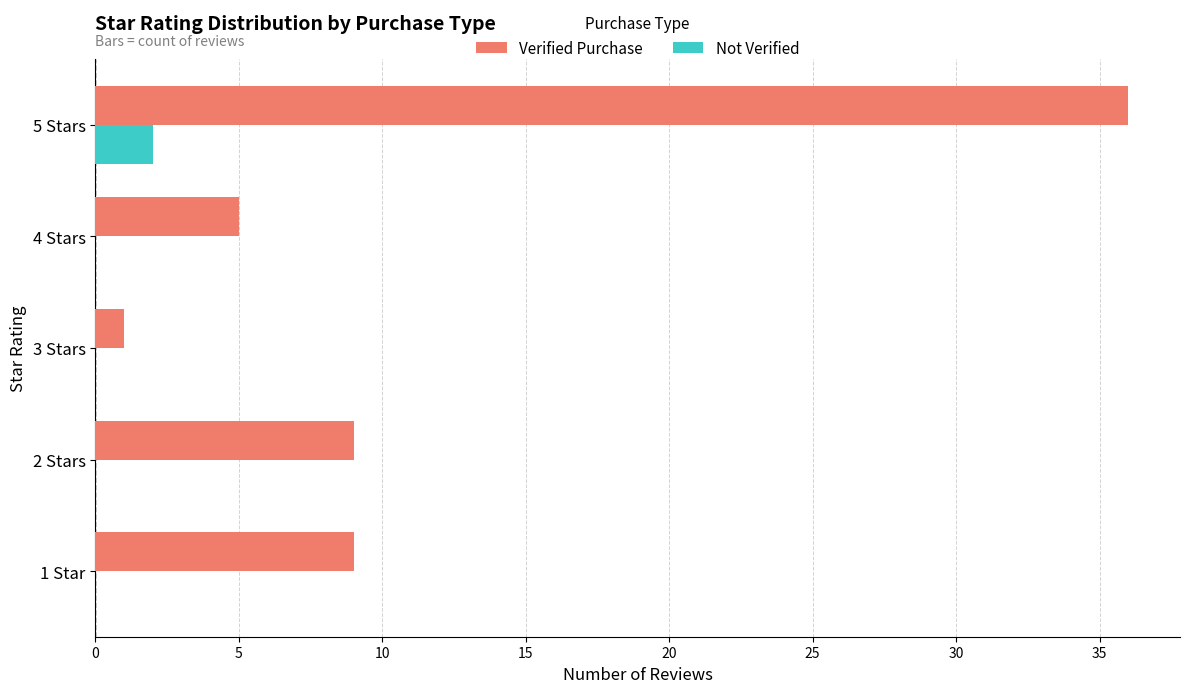

The value of Verified Purchase at 1 Star is 9. True or false?

True